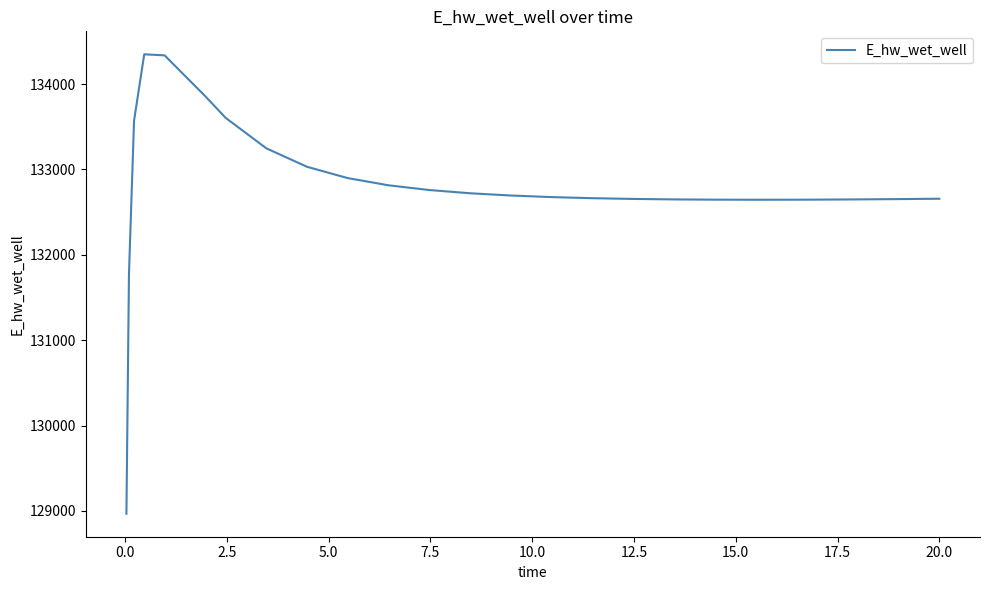

What is the maximum value shown in the chart?

134349.3